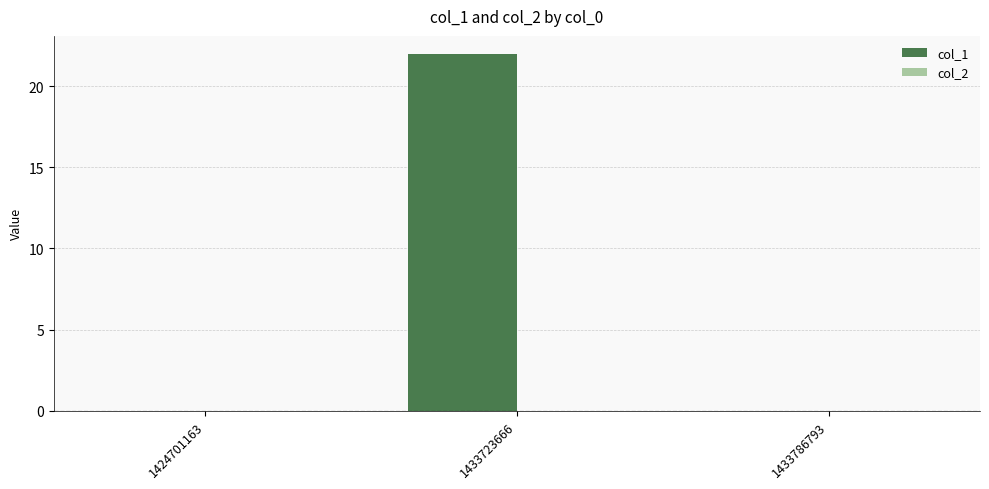

Are the bars grouped side by side (vs. stacked)?

No